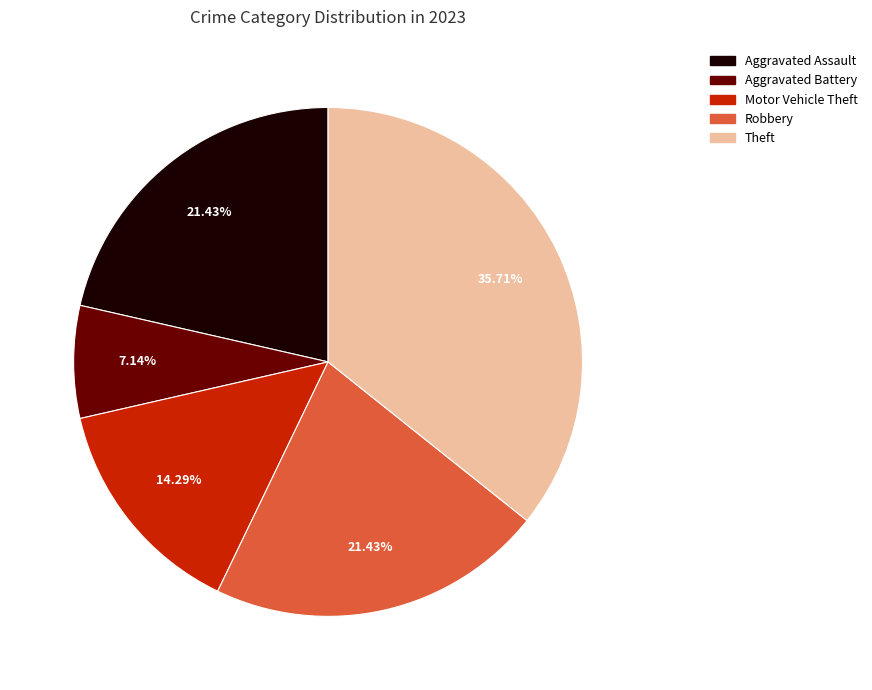

The Motor Vehicle Theft slice represents 23% of the pie. True or false?

False